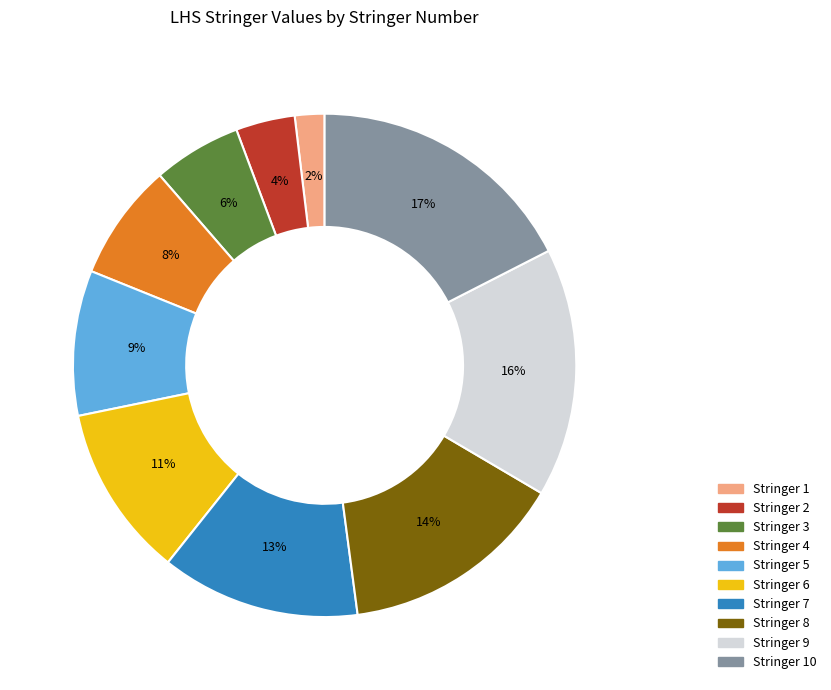

To the nearest percent, what is the average slice percentage?

10%